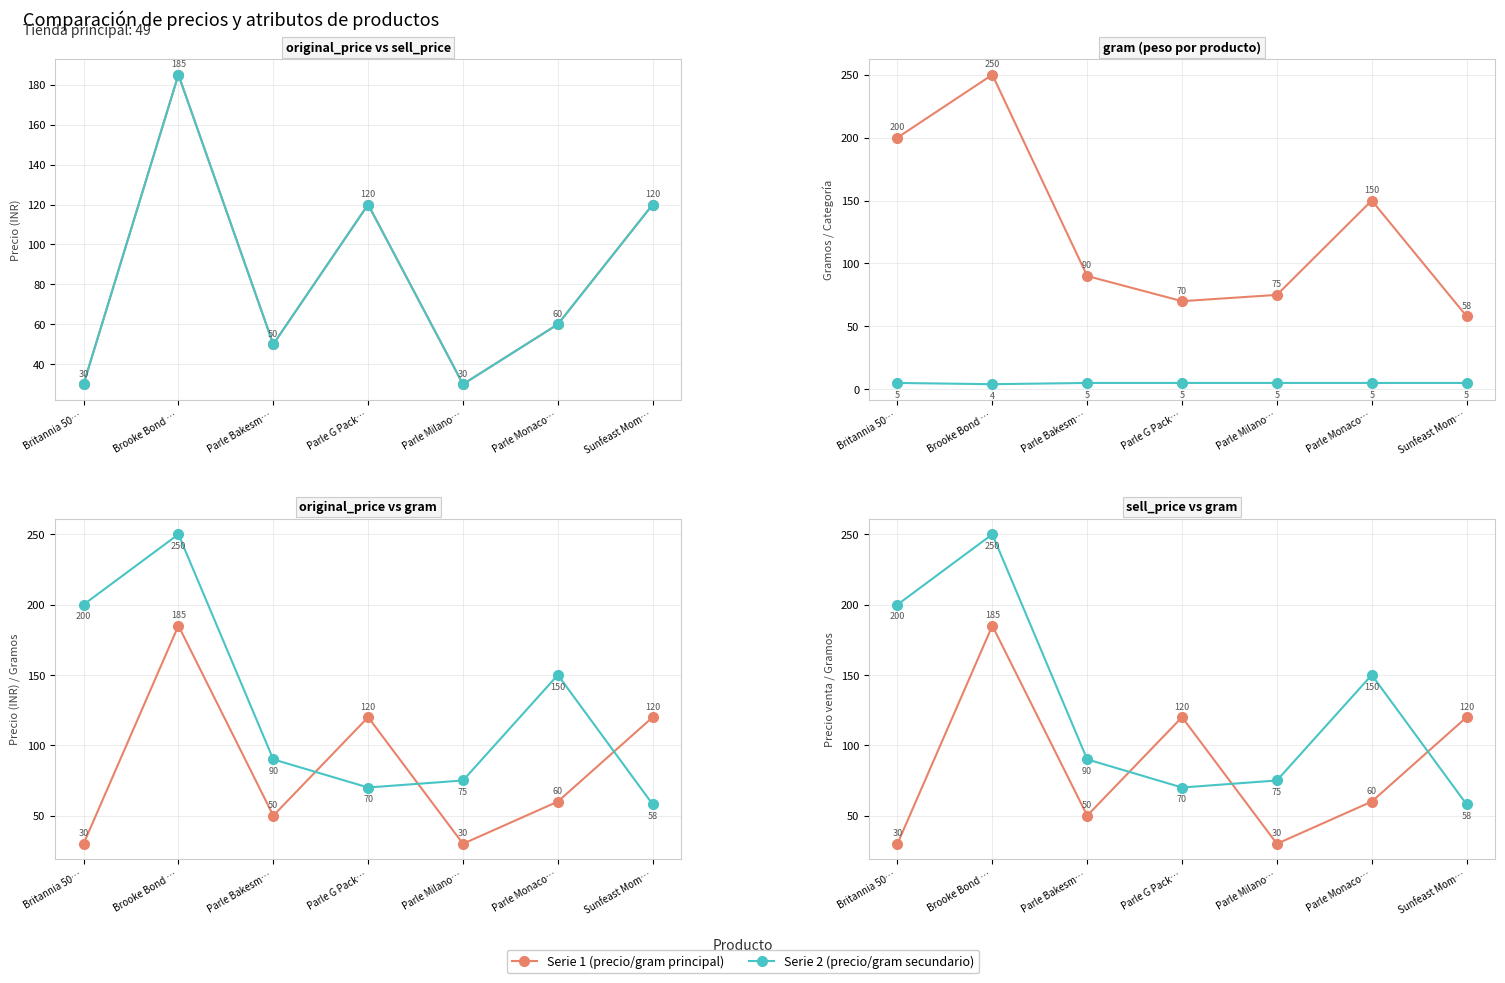

How many values in the cate_id series are below 5?

1